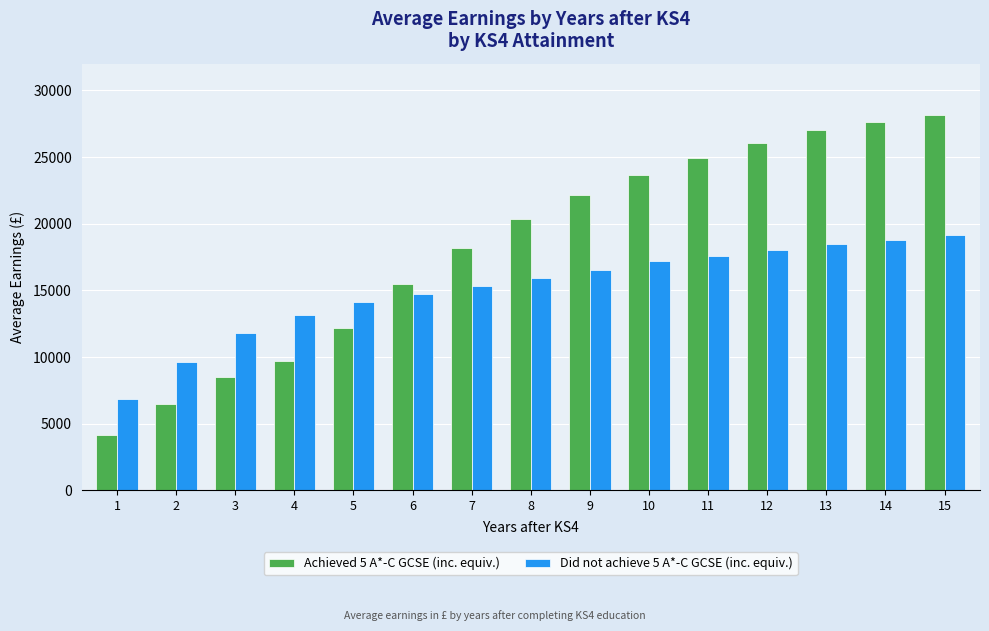

What is the value of the Did not achieve 5 A*-C GCSE (inc. equiv.) bar at the 4th from the left?

13157